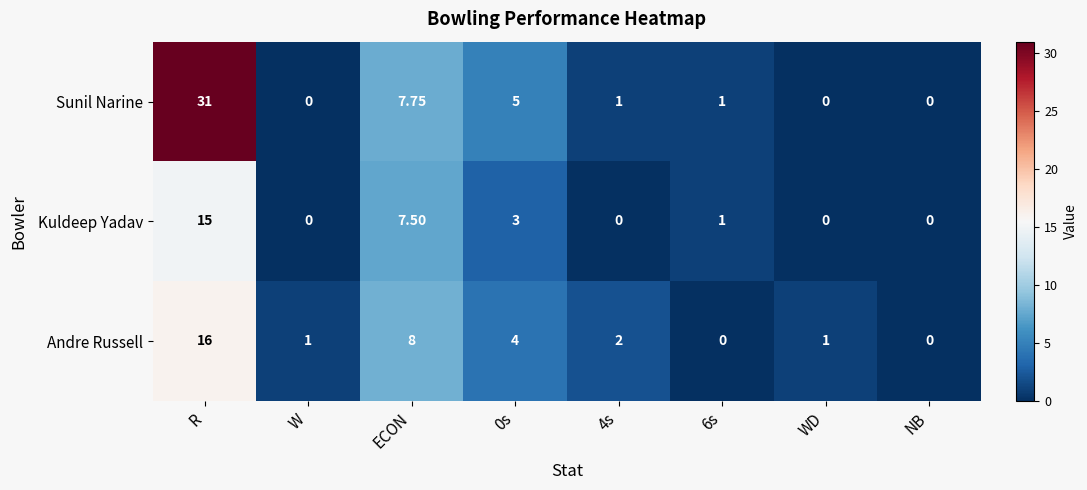

What is the total value across all series at W?

1.0